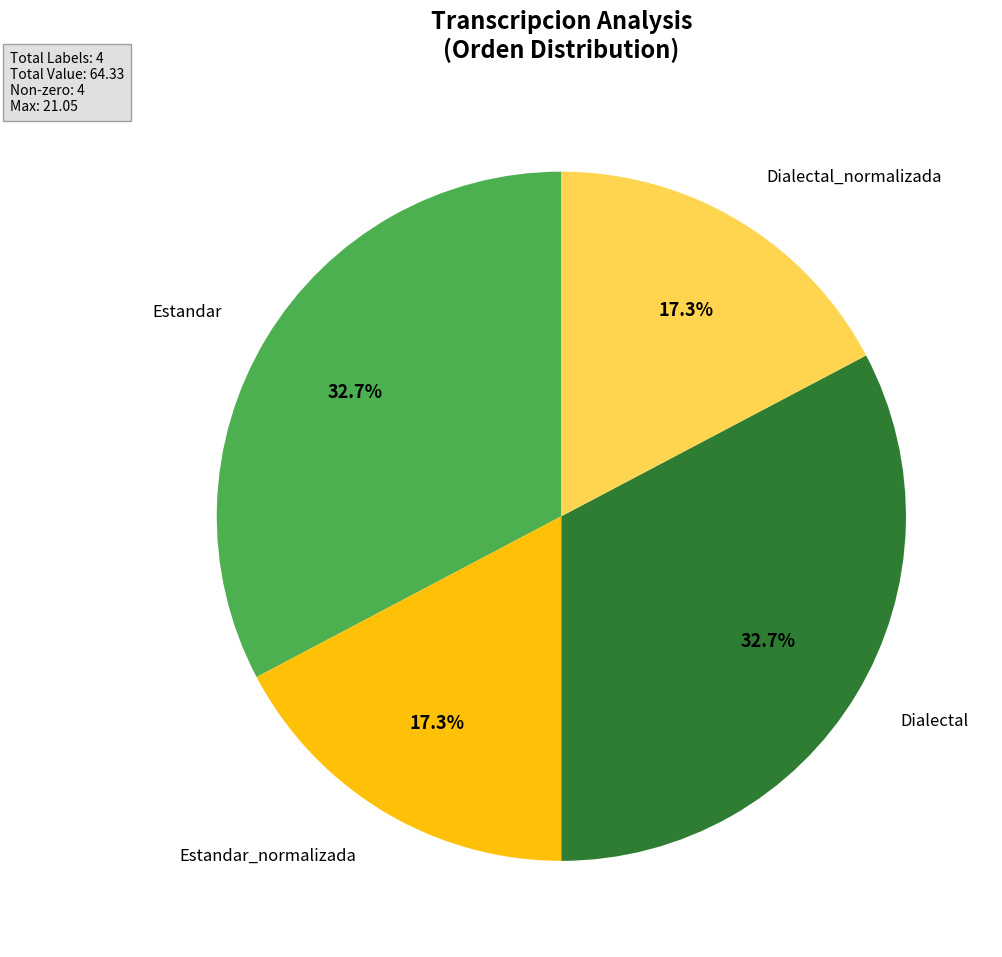

Is there a majority slice in this chart?

No